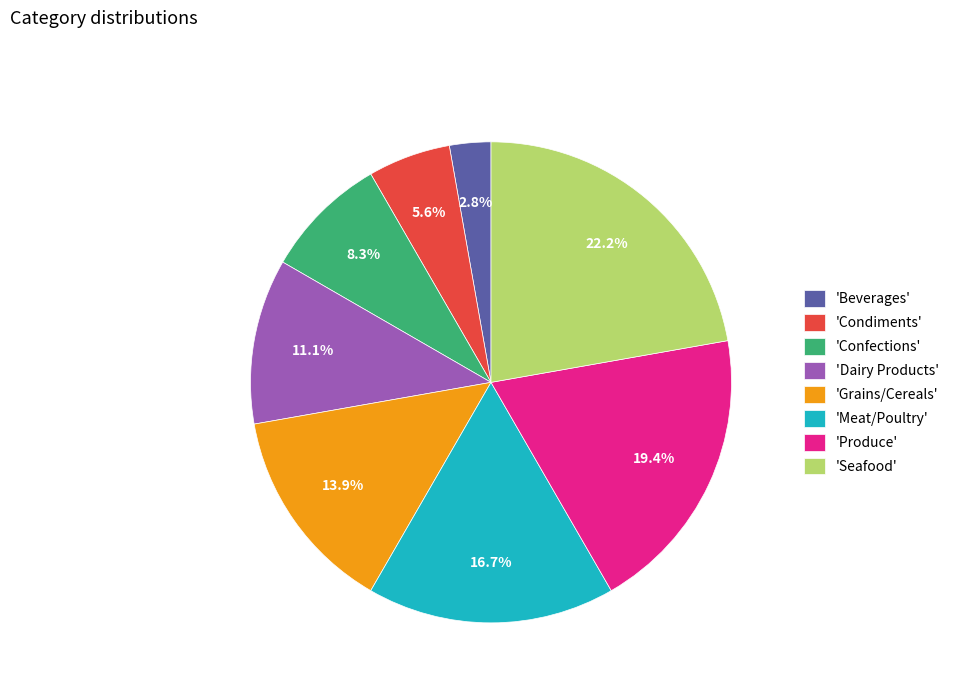

What percentage is NOT represented by 'Meat/Poultry'?

83.3%